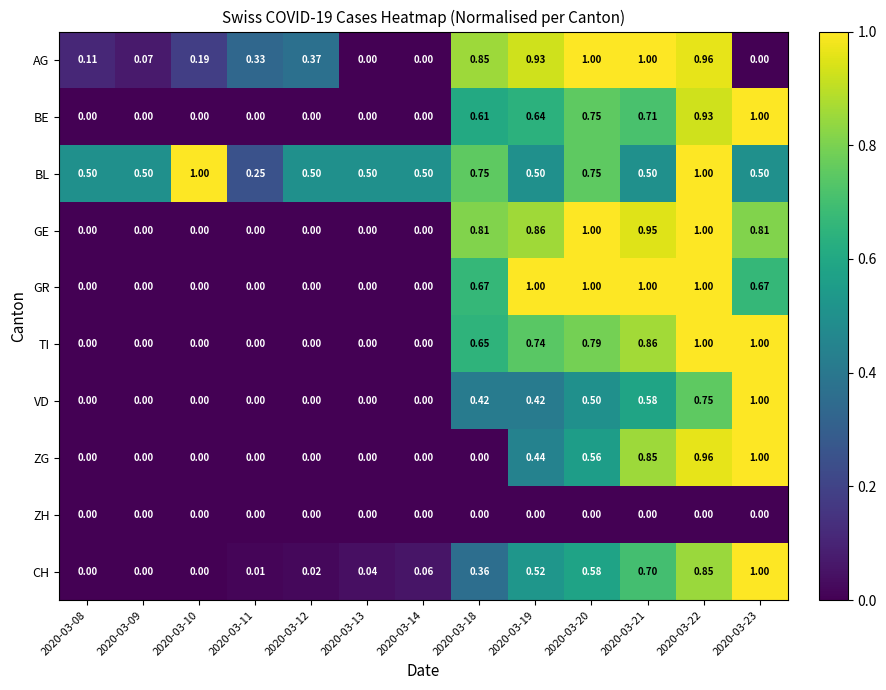

Which series has the largest total across all categories?

BL